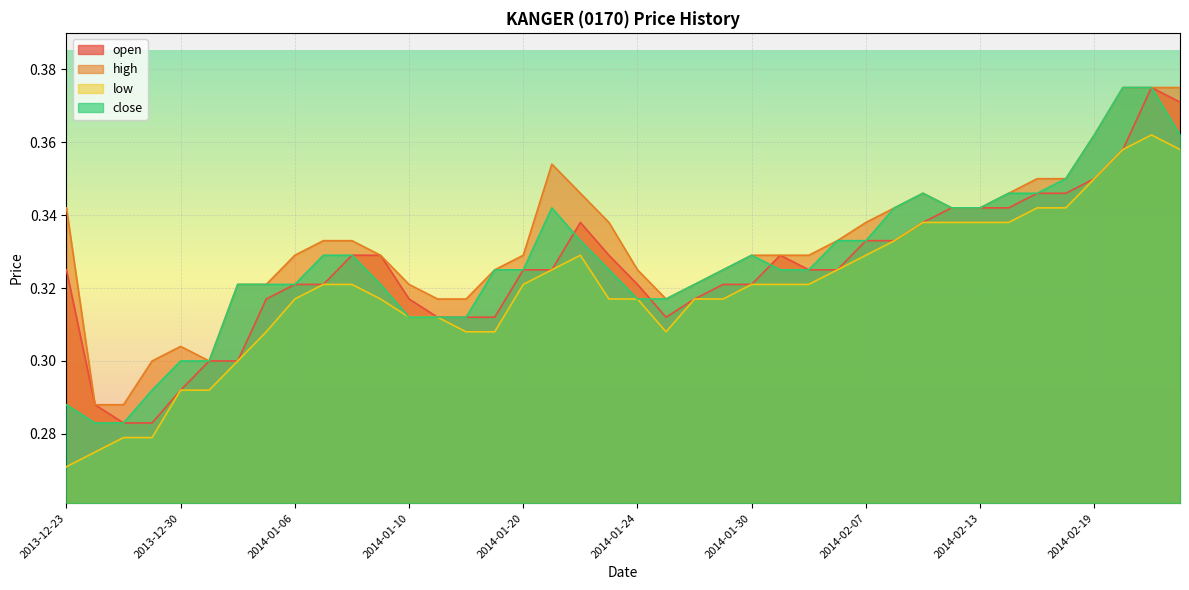

At which category does the chart reach its peak across all series?

2014-02-21